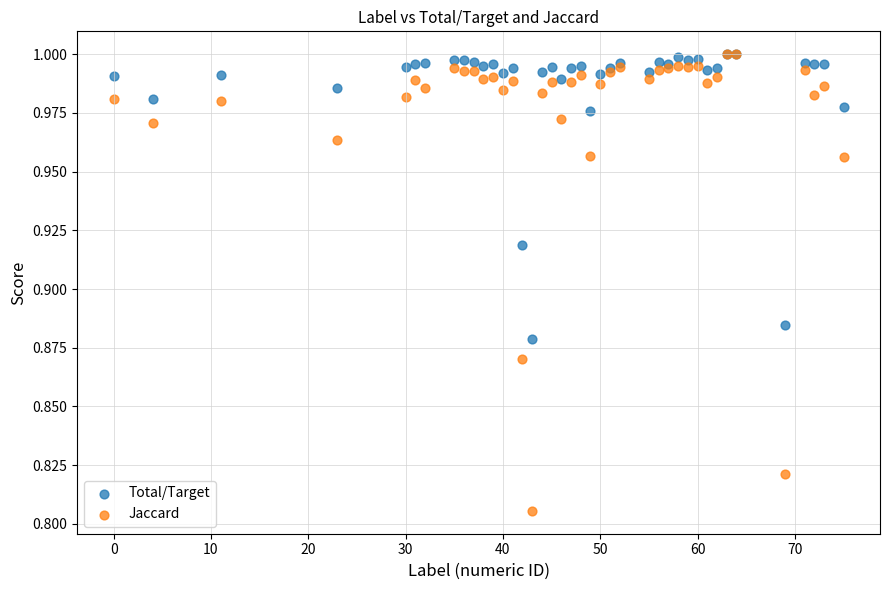

What are all the series names shown in the legend?

Total/Target, Jaccard